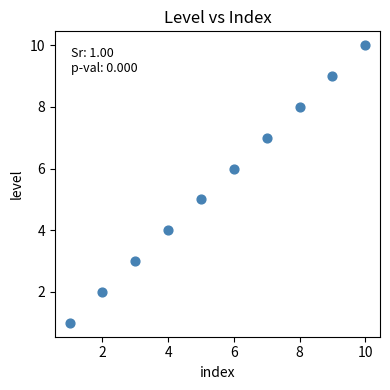

What is the range of Y values (max minus min)?

9